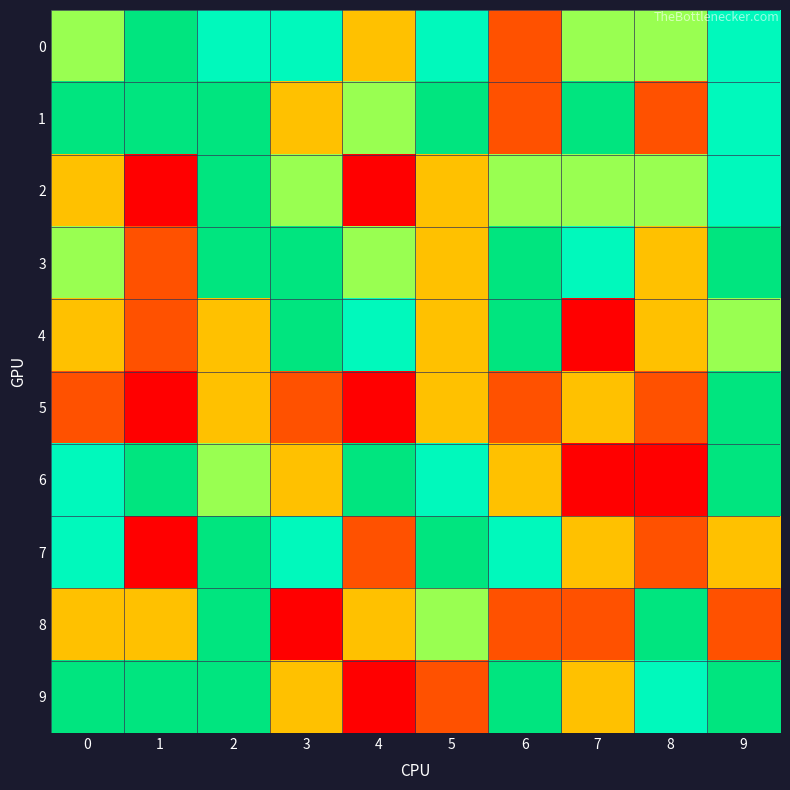

Between 2 and 9, which series saw the biggest shift?

8